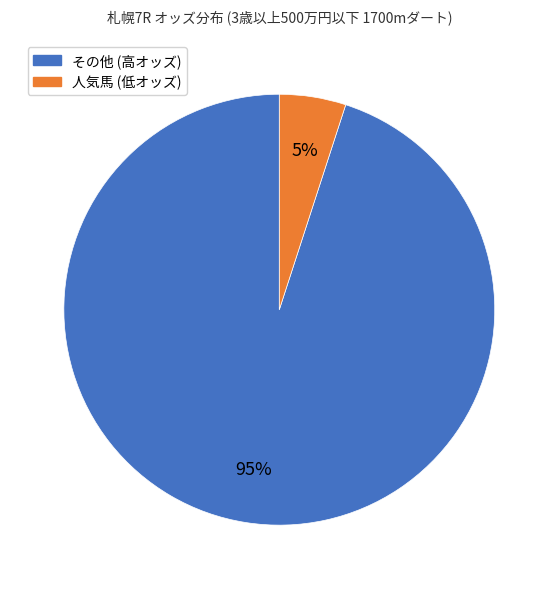

To the nearest percent, what is the difference between the largest and smallest slice percentages?

90%